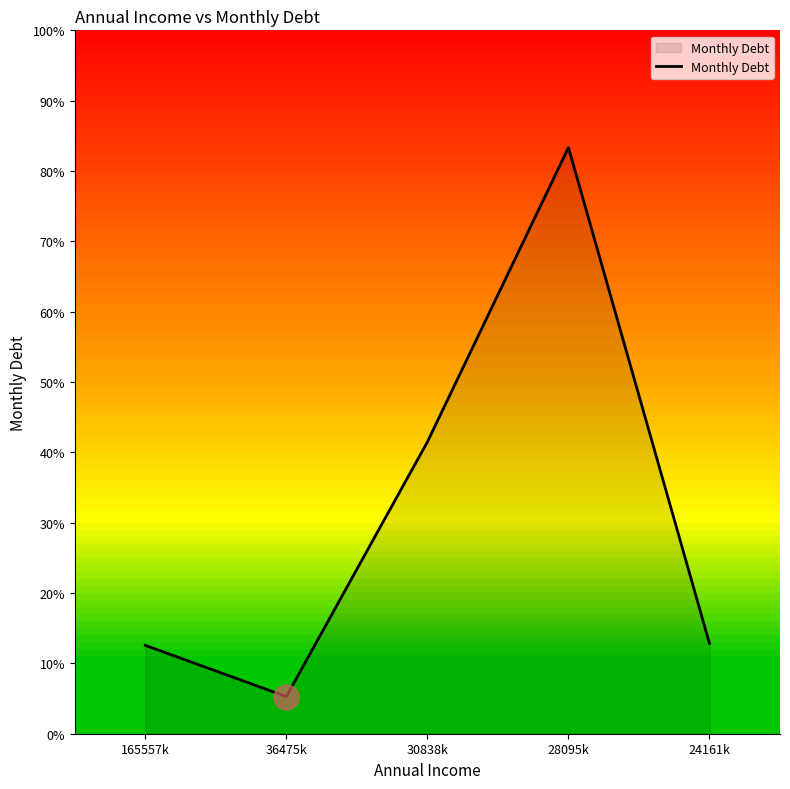

Does the chart have visible grid lines?

No